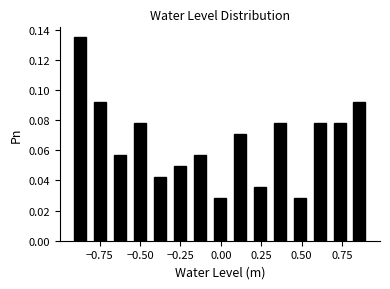

Around what value on the x-axis is the tallest bar? Give the approximate position of its centre, as read against the axis.

-0.85